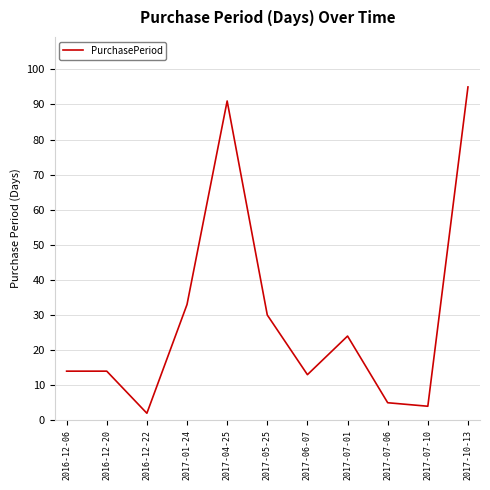

Is it true that the value at 2017-04-25 is 57?

False